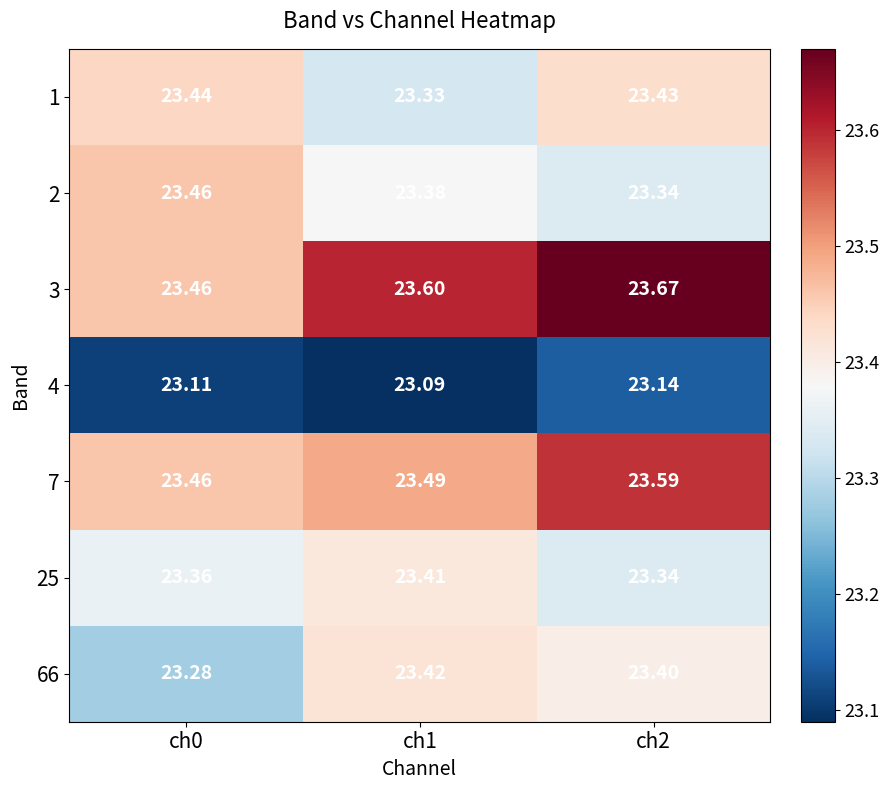

What is the total value across all series at ch1?

163.7